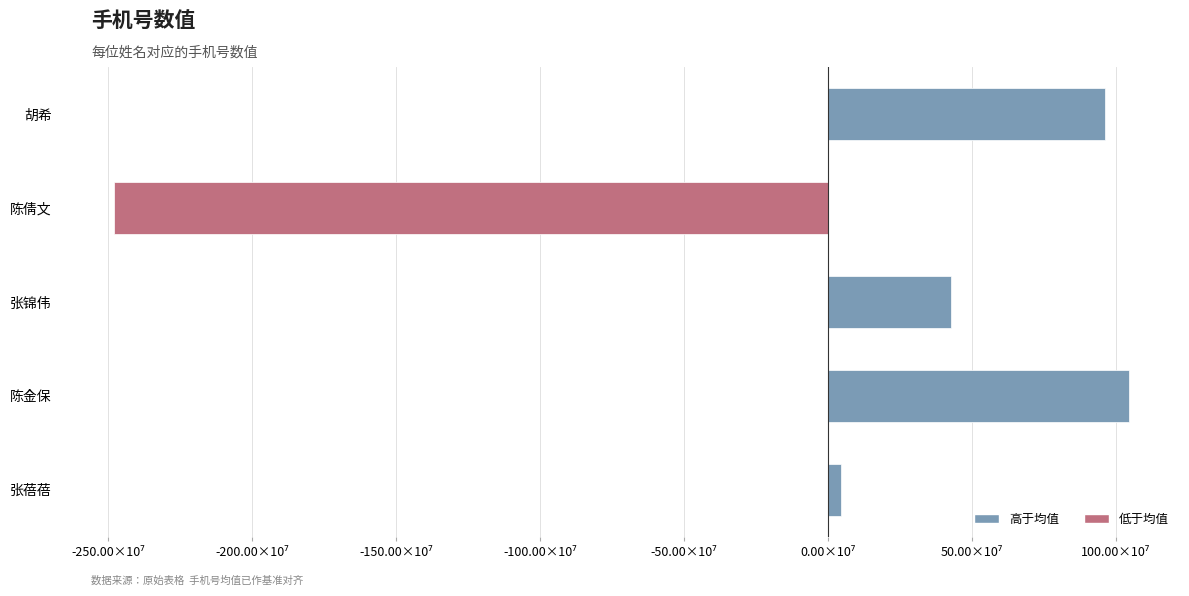

How many values are above zero?

4